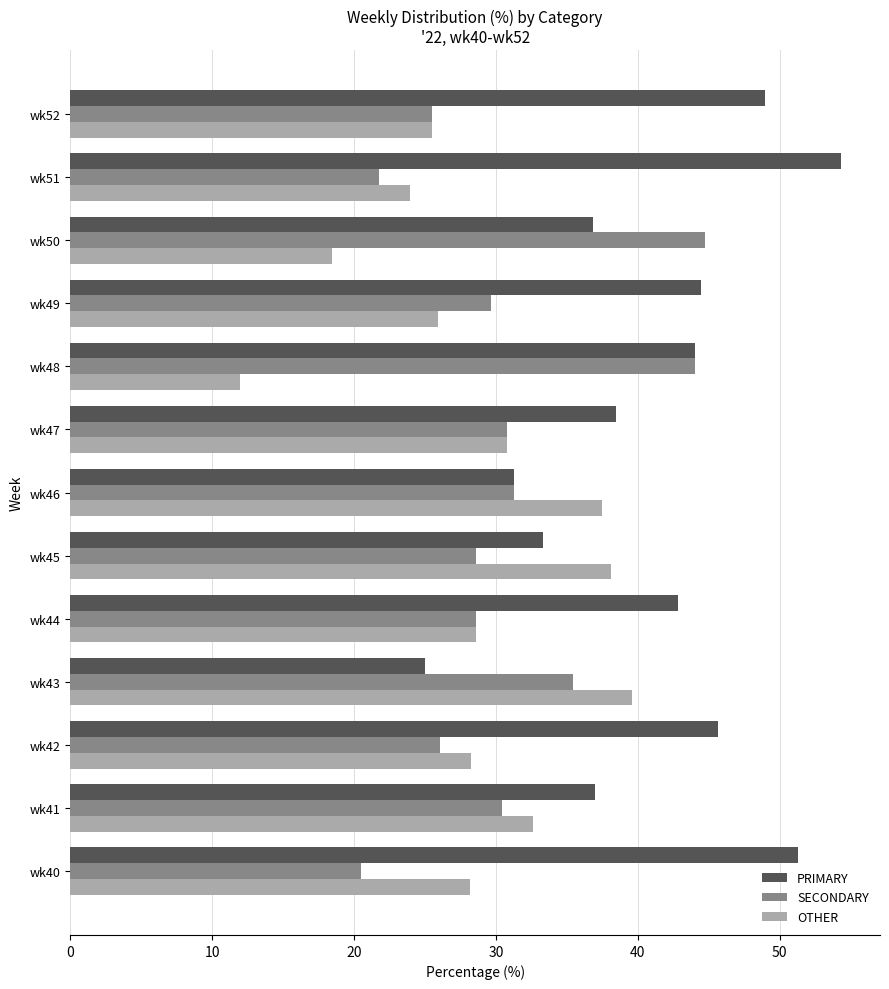

Which series has the largest total across all categories?

PRIMARY